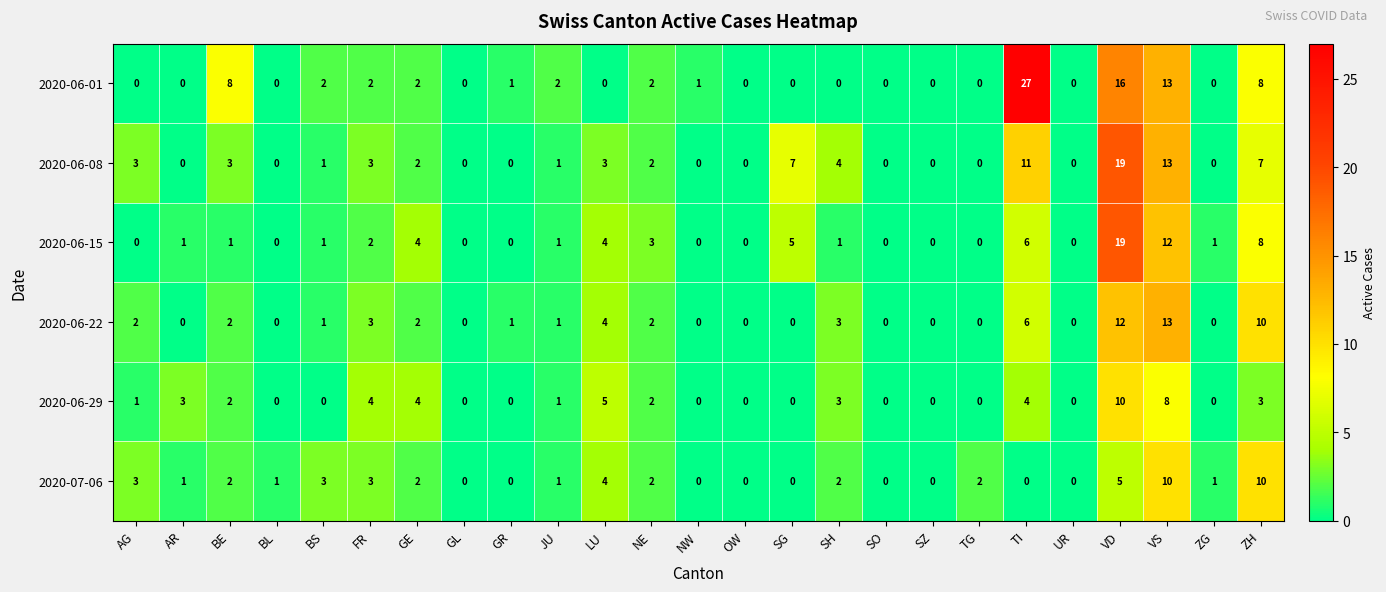

Is it true that 2020-06-29 equals 0 at GR?

True